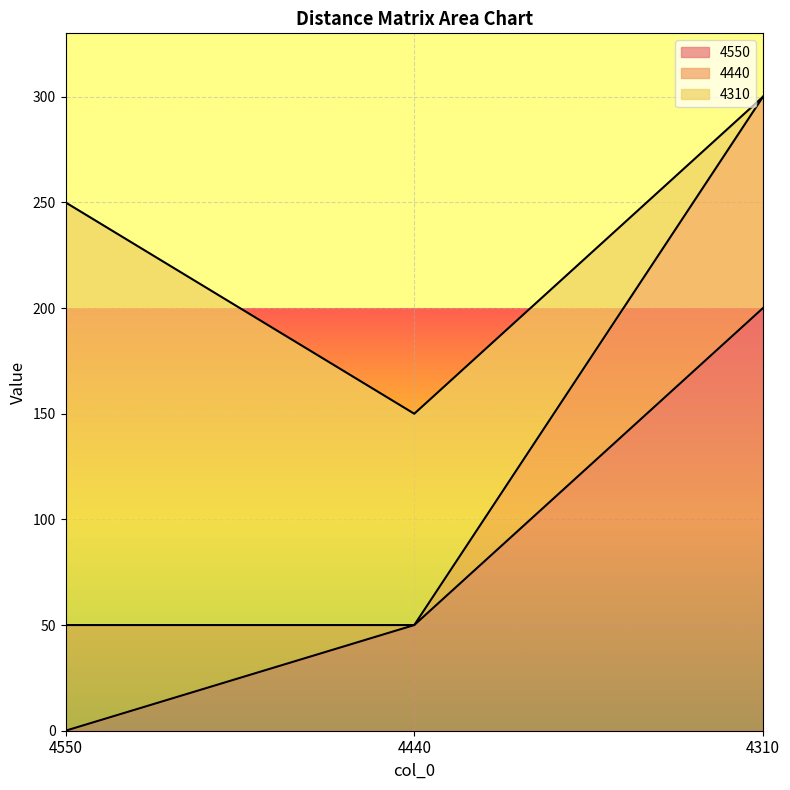

Between 4440 and 4550, which is larger?

4440